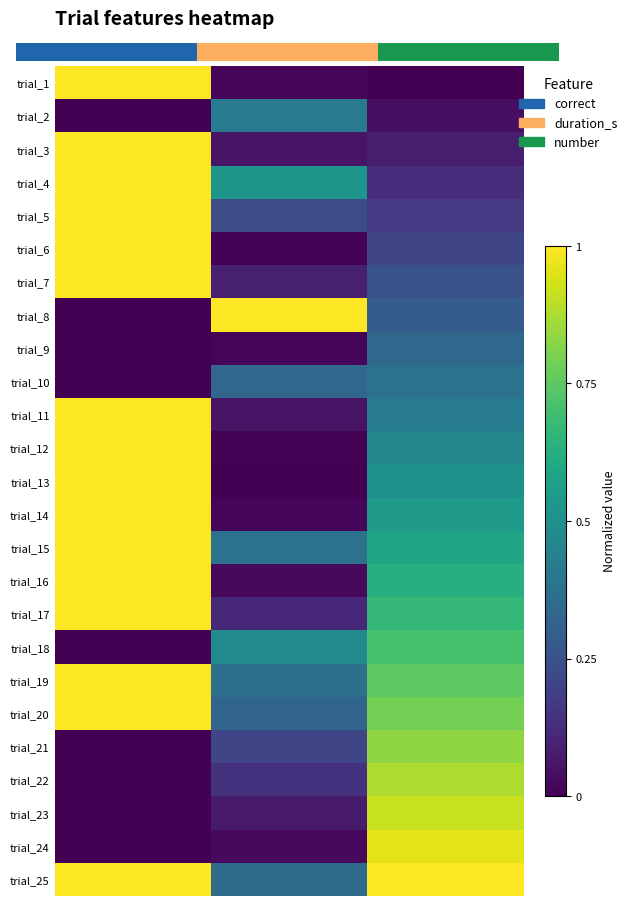

Is it true that trial_11 equals 0.7 at number?

False